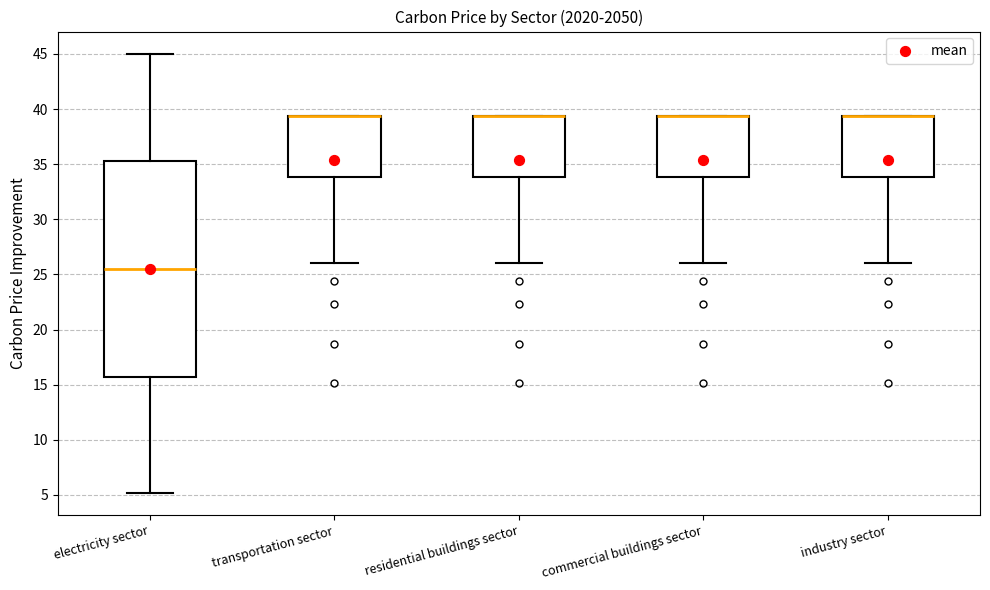

Reading left to right, read every box against the y-axis: the position of its median line, the range the box covers, and the ends of its whiskers. The values are not printed on the chart, so give them approximately, as read against the axis.

electricity sector: median 25.5, box 15.5 to 35.5, whiskers 5.0 to 45.0
transportation sector: median 39.5 (drawn on the box's upper edge), box 34.0 to 39.5, whiskers 26.0 to 39.5
residential buildings sector: median 39.5 (drawn on the box's upper edge), box 34.0 to 39.5, whiskers 26.0 to 39.5
commercial buildings sector: median 39.5 (drawn on the box's upper edge), box 34.0 to 39.5, whiskers 26.0 to 39.5
industry sector: median 39.5 (drawn on the box's upper edge), box 34.0 to 39.5, whiskers 26.0 to 39.5